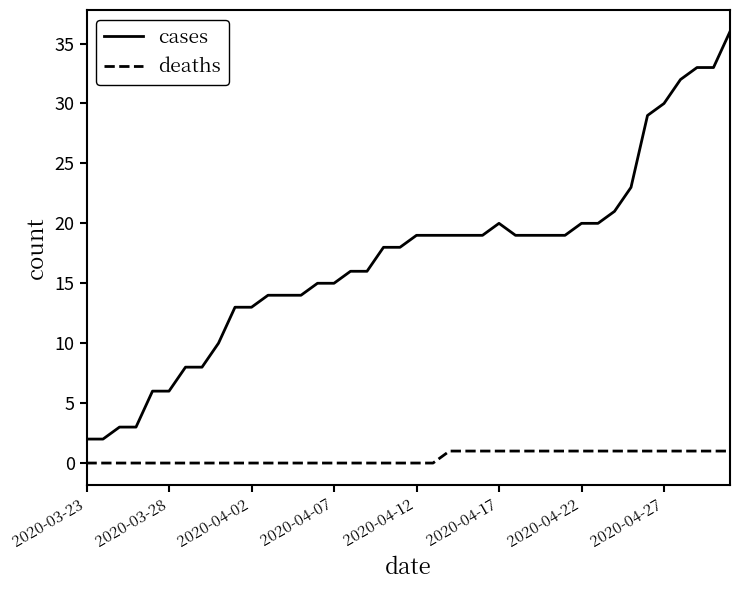

Rank the series by their average value, from highest to lowest.

cases, deaths